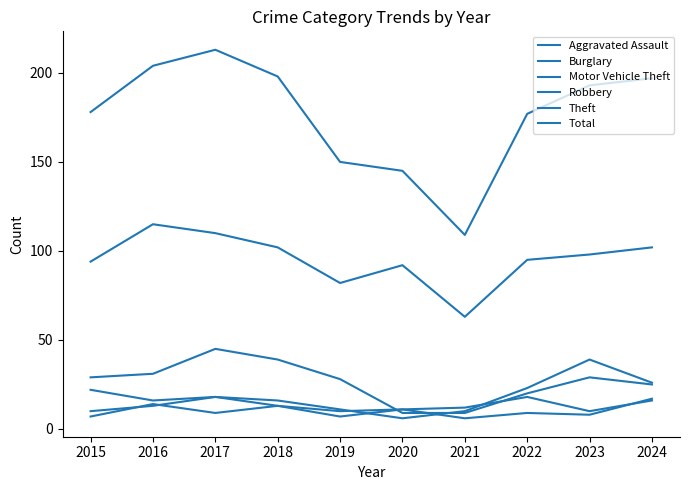

Where is Aggravated Assault nearest to the value 11?

2020